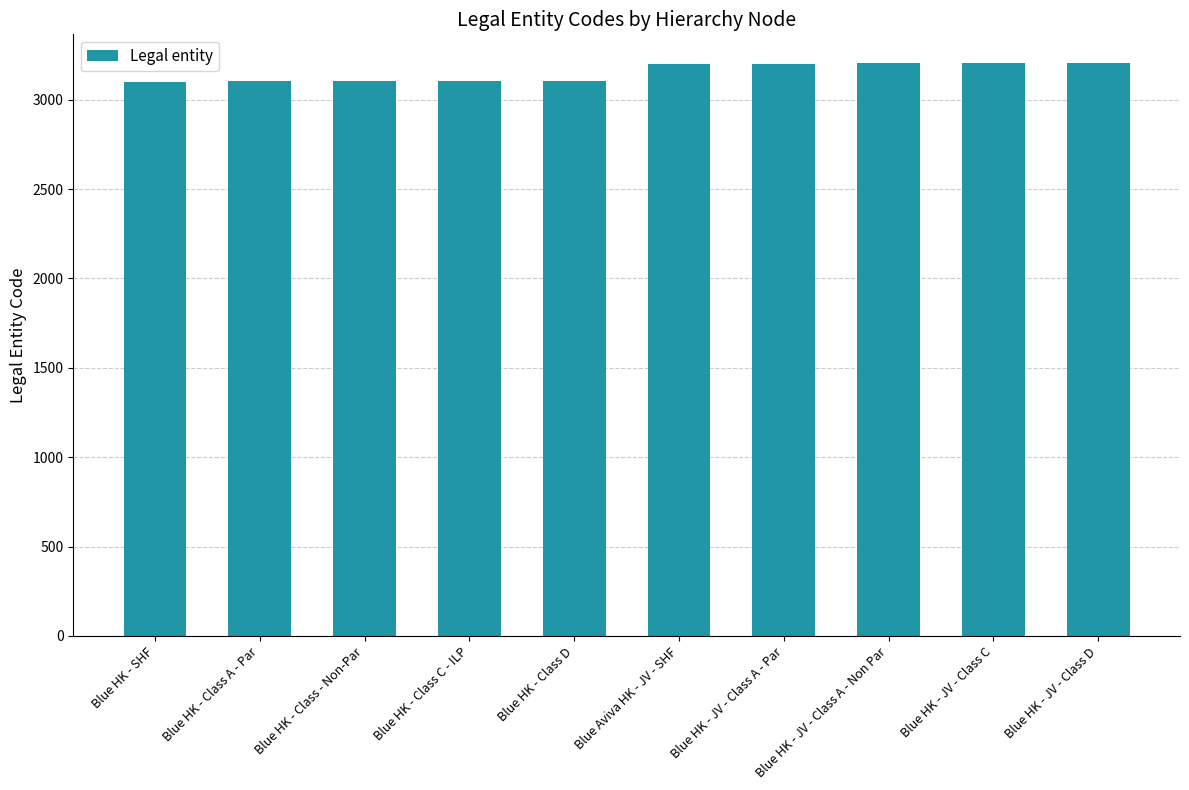

What value does the data have at Blue HK - Class C - ILP?

3104